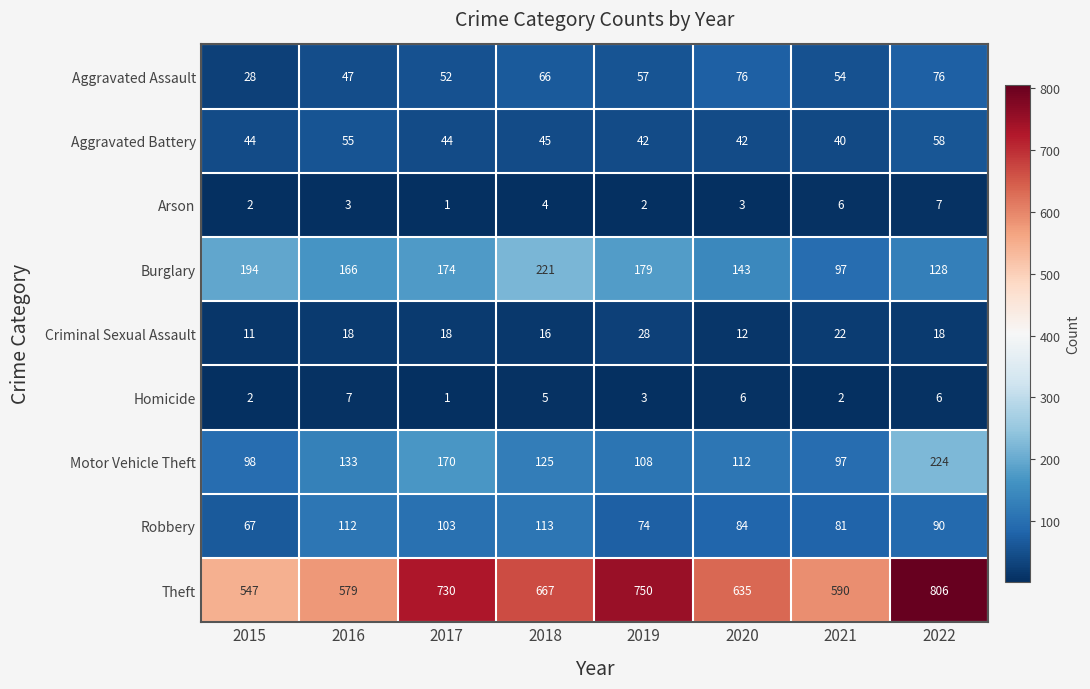

How many data points does each series have?

8